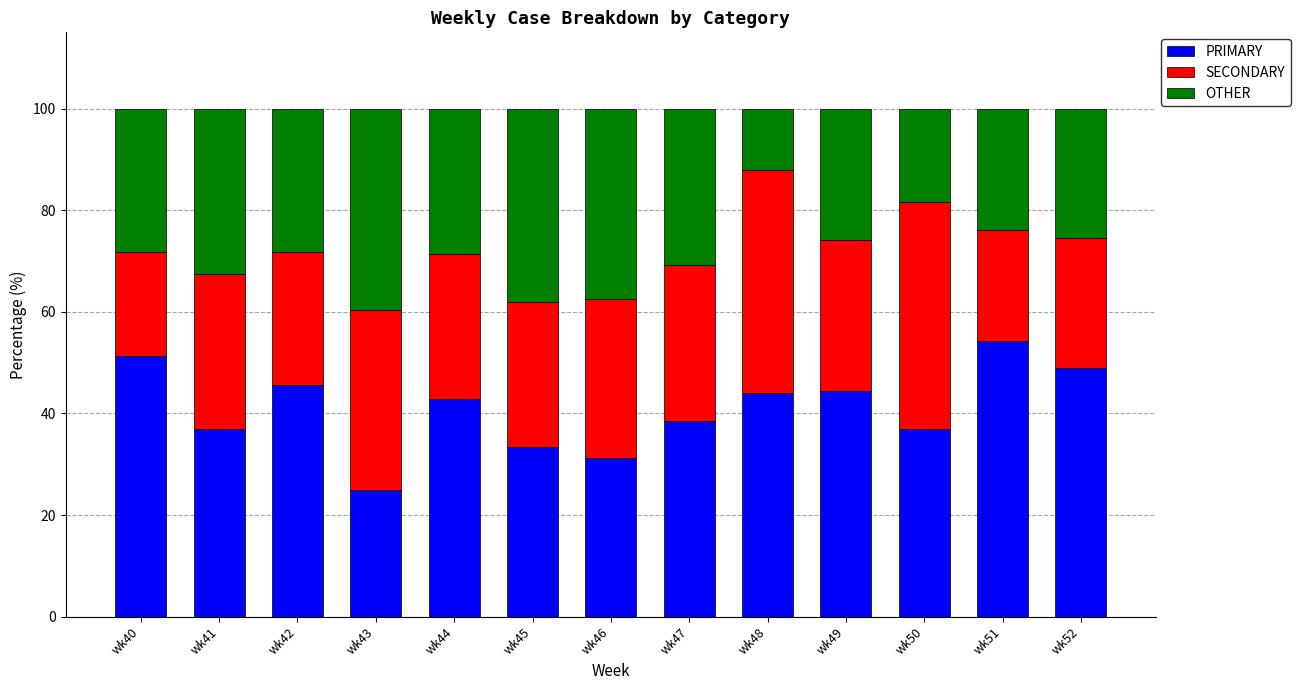

True or false: PRIMARY has a value of 25.0 at wk43.

True